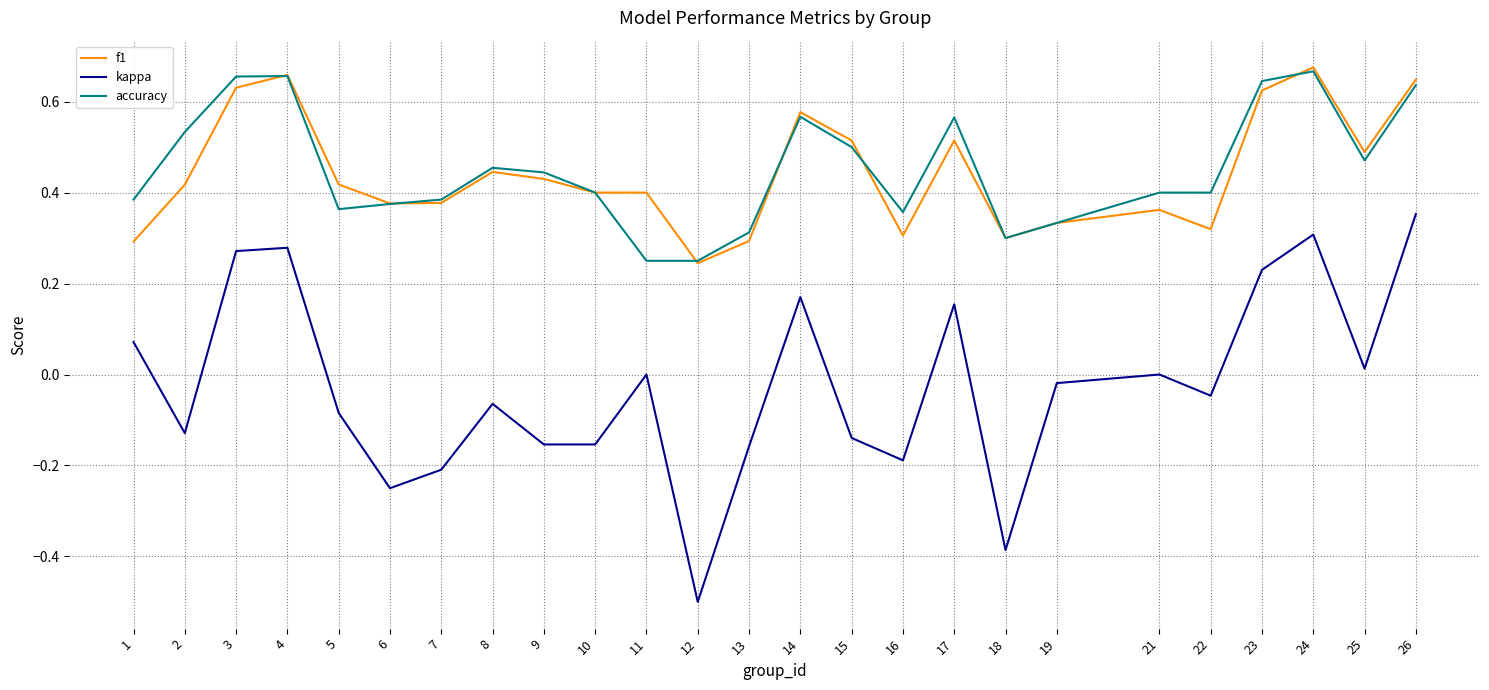

True or false: f1 and kappa intersect in this chart.

False